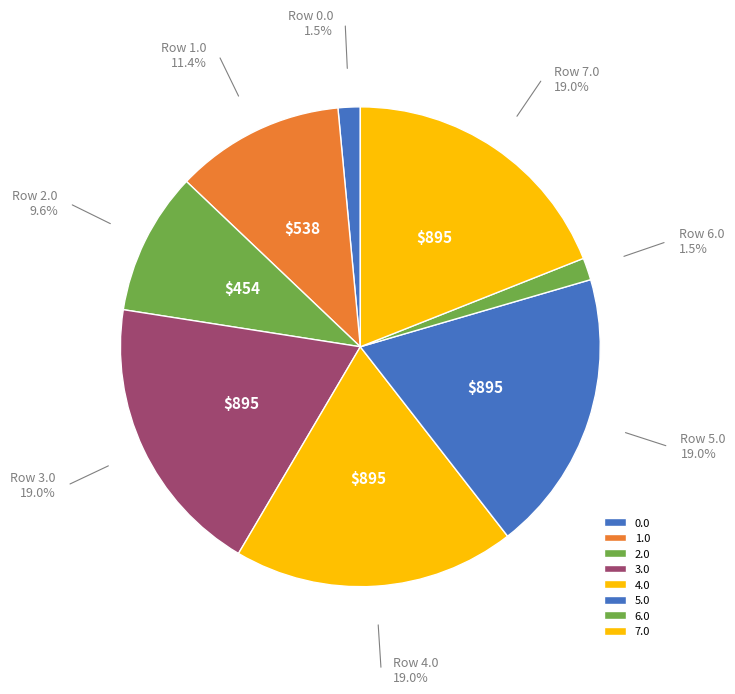

Is there any slice that represents more than half of the pie?

No